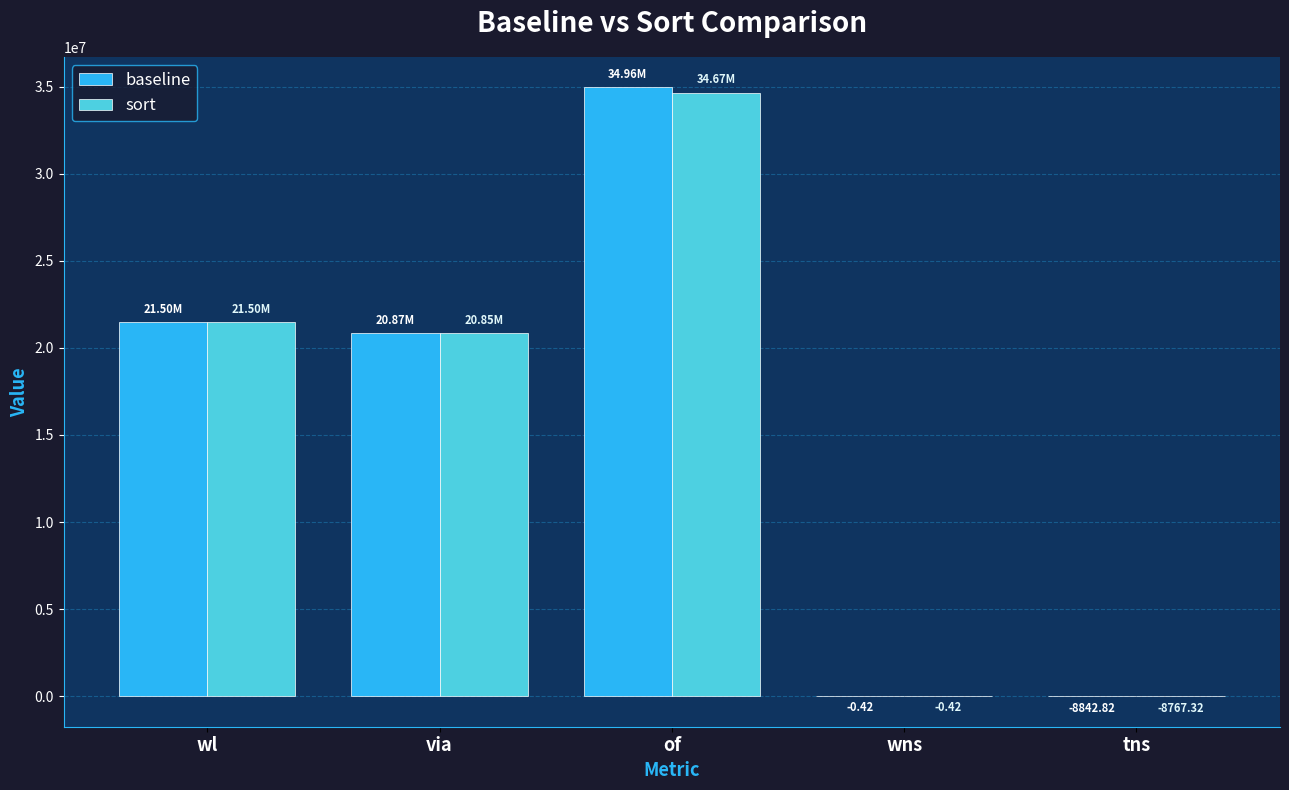

Are the bars grouped side by side (vs. stacked)?

Yes